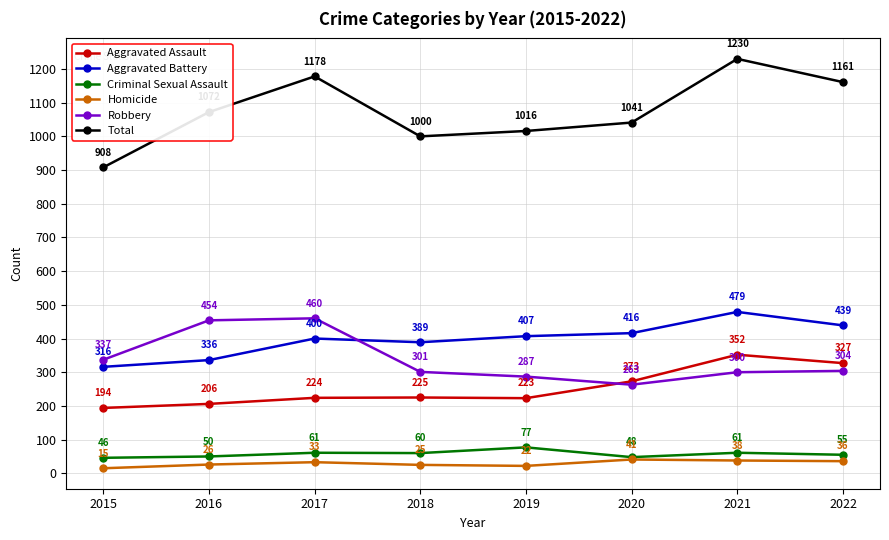

How many categories are shown in the chart?

8